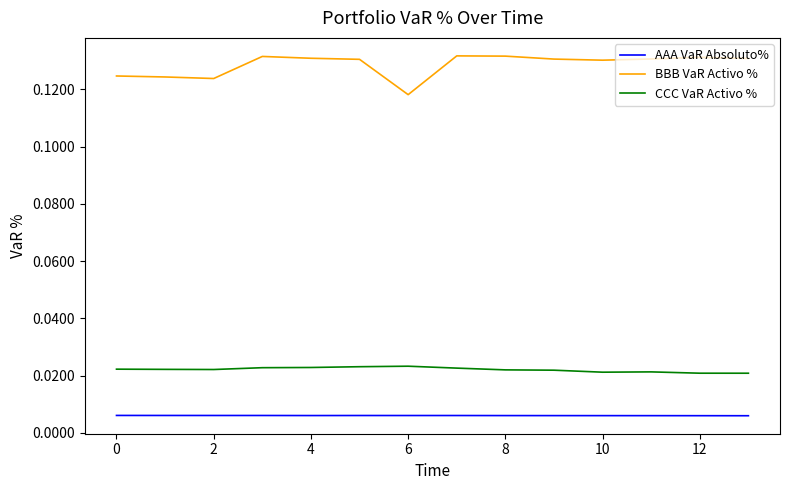

Which series has the largest total across all categories?

BBB VaR Activo %